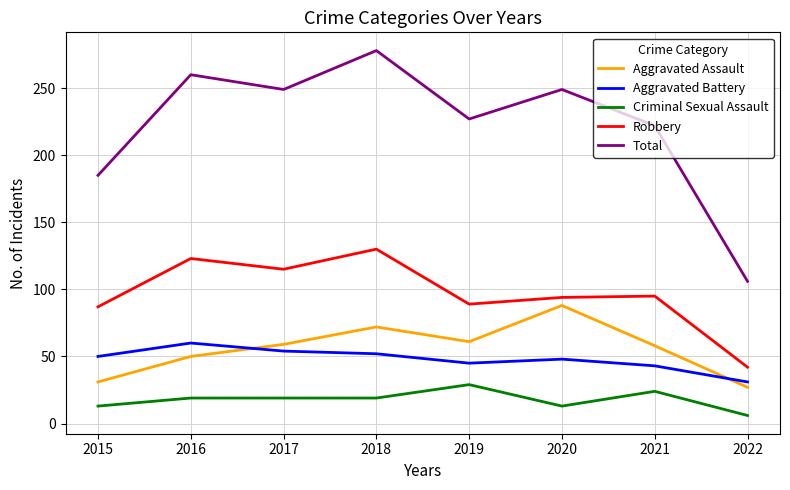

Read the Total value at 2022.

106